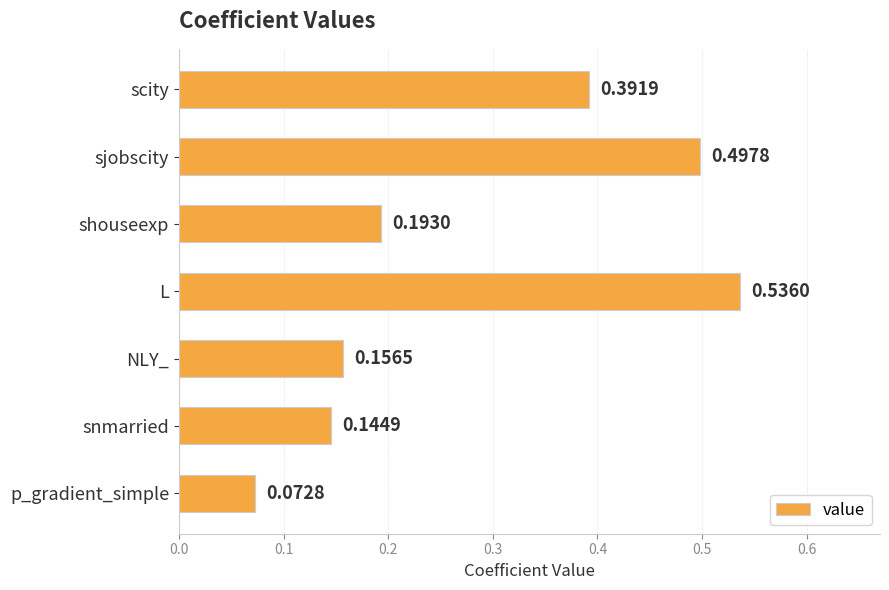

What is the label of the 3rd bar from the top?

shouseexp